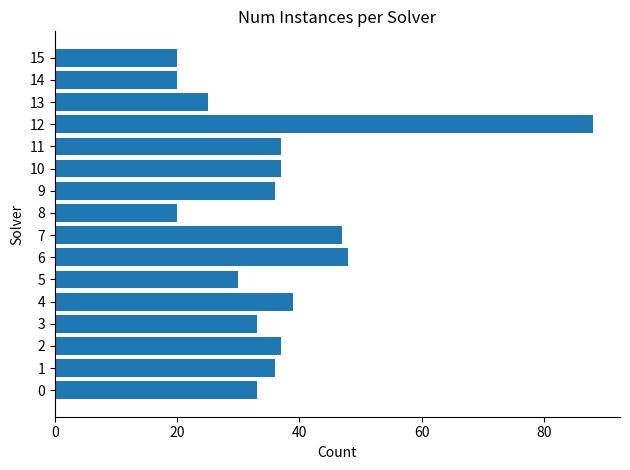

Approximately how many times larger is the value at 8 compared to 15?

1.0